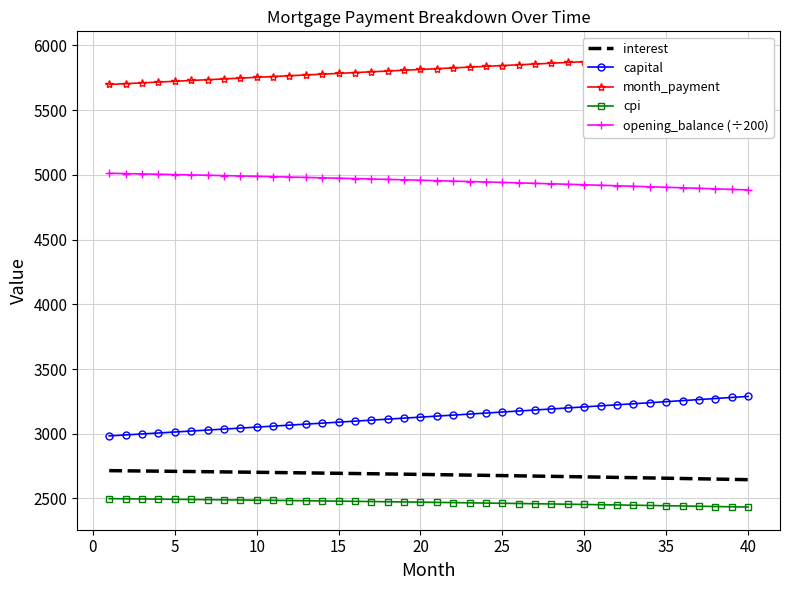

True or false: month_payment and cpi cross at least once.

False